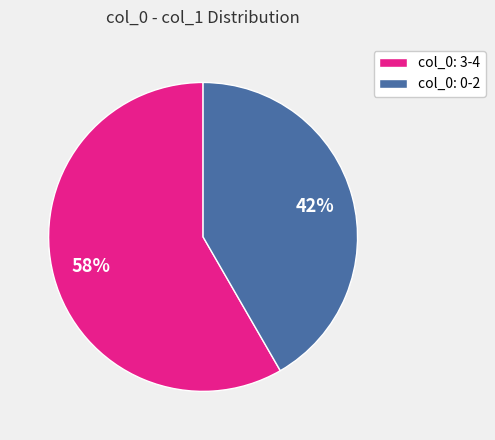

To the nearest percent, what percentage of the pie is col_0: 3-4?

58%